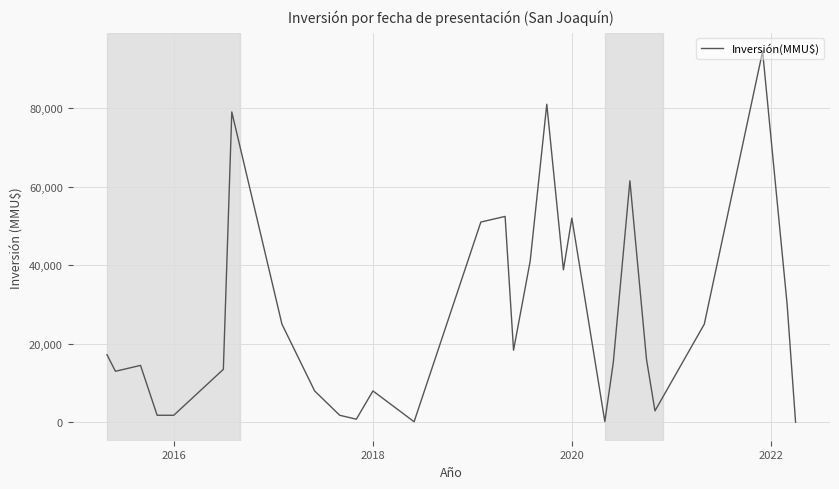

What is the greatest value displayed?

94456